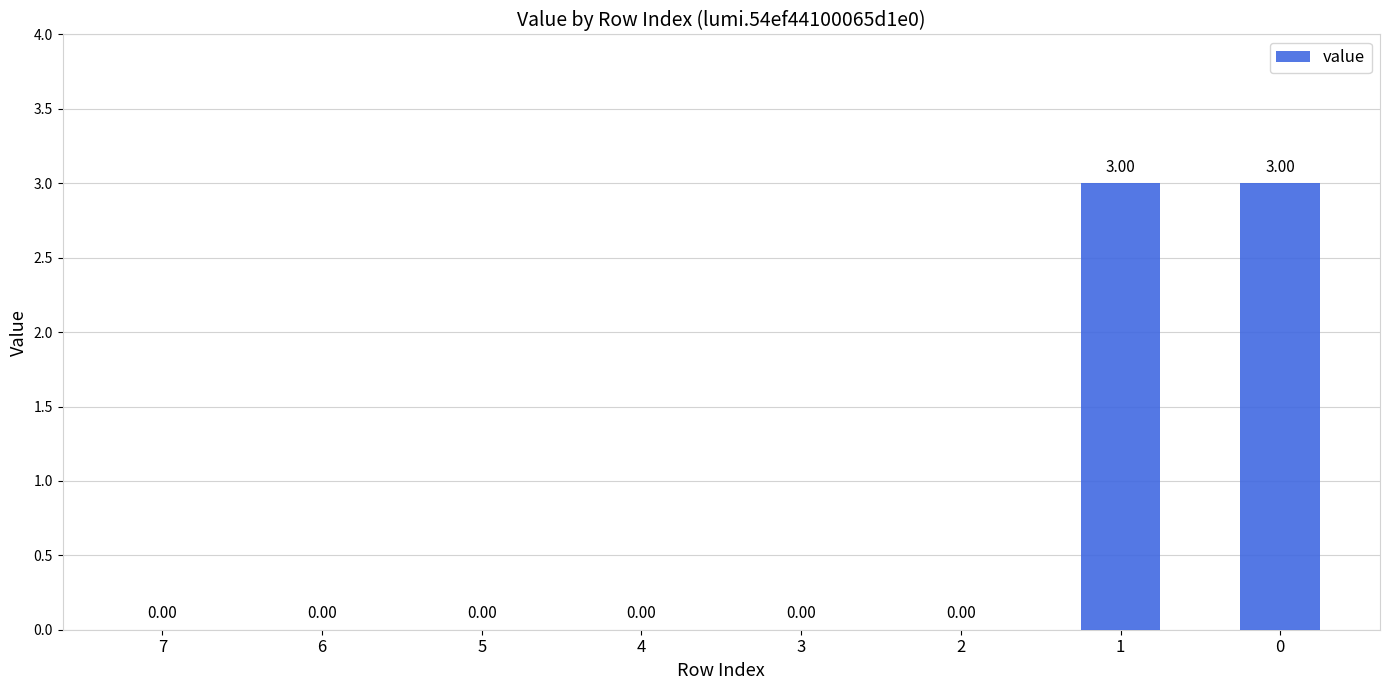

What is the sum of the values at 0 and 2?

3